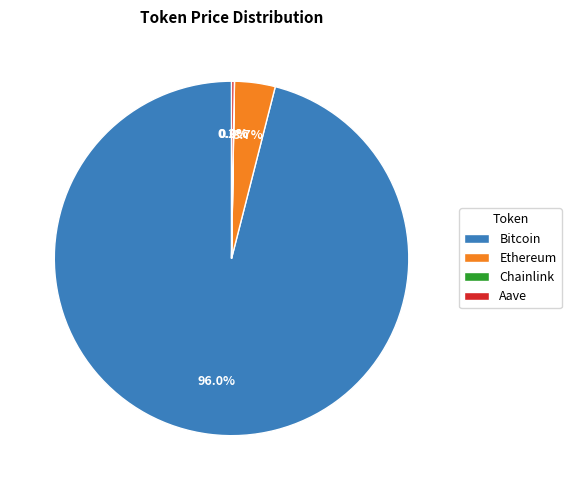

Which slice is the largest?

Bitcoin